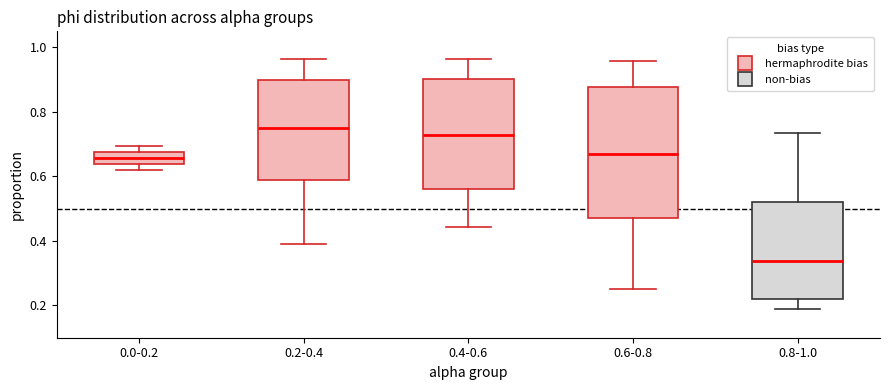

Where does the upper whisker of the box for 0.8-1.0 end on the y-axis? The values are not printed on the chart, so give them approximately, as read against the axis.

0.74